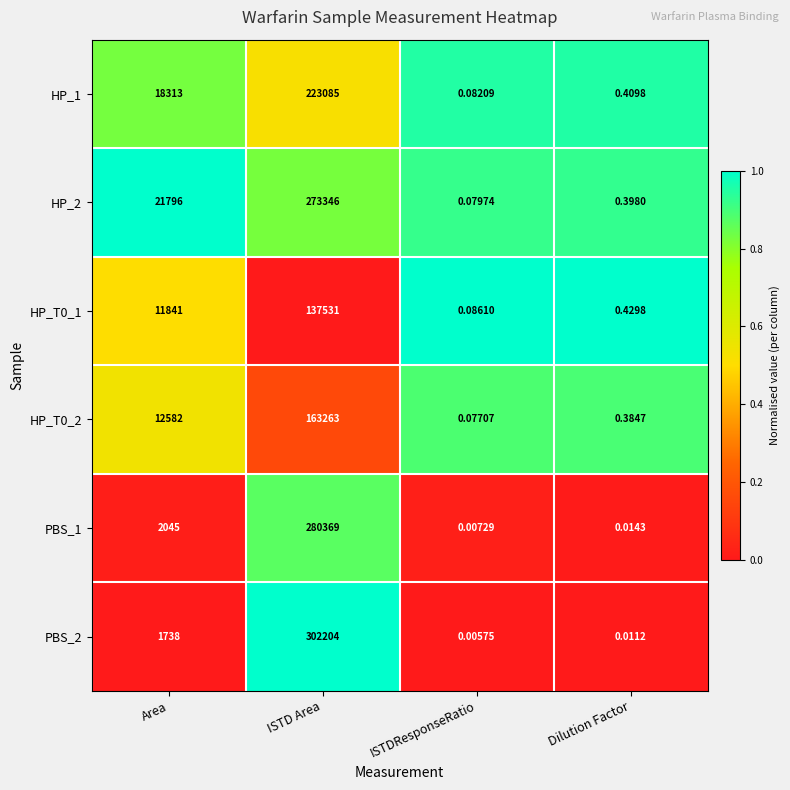

At which category is the sum across all series the highest?

ISTD Area